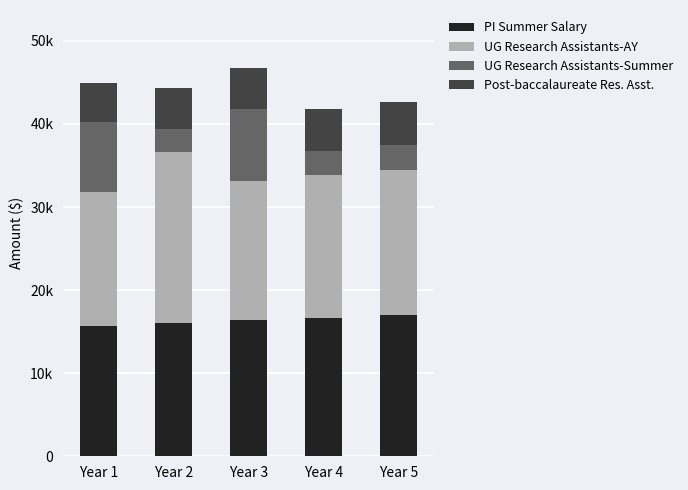

Are the bars horizontal?

No